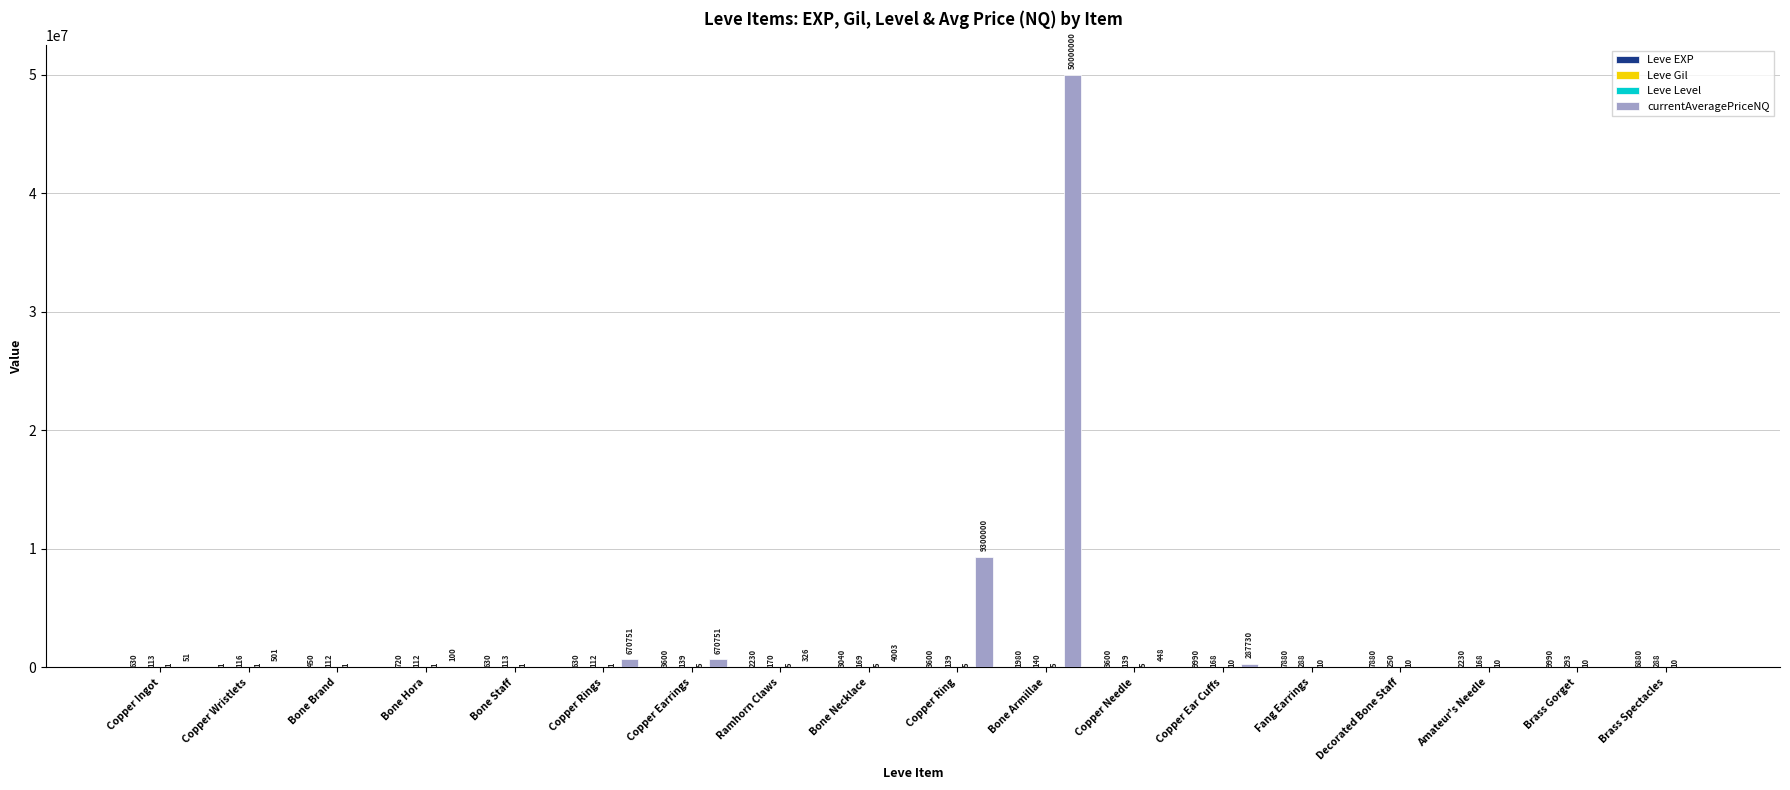

Which label corresponds to the largest value in the chart?

Bone Armillae